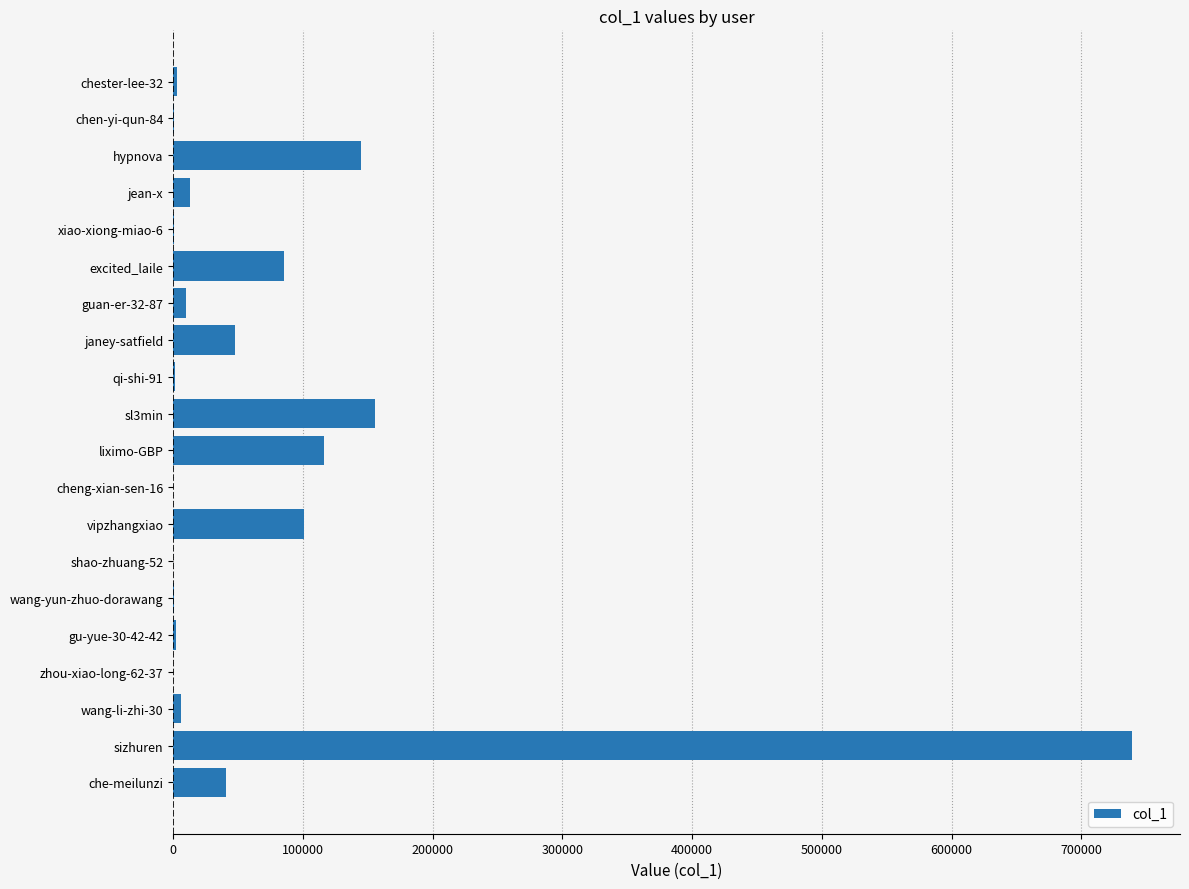

What is the sum of all values?

1466921